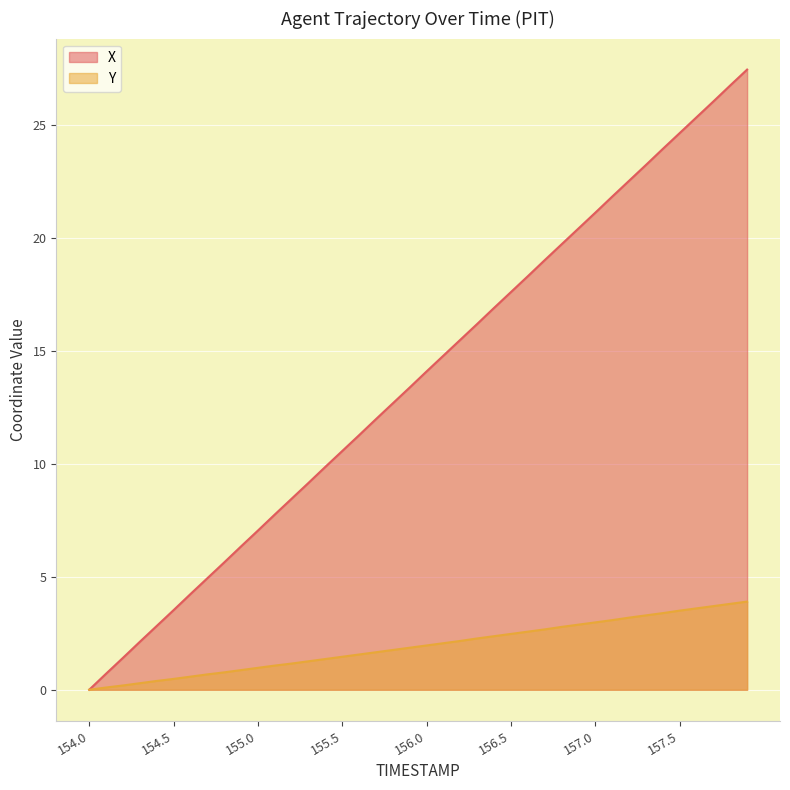

Reading left to right, what are all the values shown in this chart?

X: 0.0	0.7	1.4	2.1	2.8	3.5	4.2	4.9	5.6	6.3	7.0	7.8	8.4	9.1	9.9	10.6	11.3	12.0	12.7	13.4	14.1	14.8	15.5	16.2	16.9	17.6	18.3	19.0	19.7	20.4	21.1	21.8	22.5	23.2	23.9	24.6	25.3	26.0	26.7	27.4
Y: 0.0	0.1	0.2	0.3	0.4	0.5	0.6	0.7	0.8	0.9	1.0	1.1	1.2	1.3	1.4	1.5	1.6	1.7	1.8	1.9	2.0	2.1	2.2	2.3	2.4	2.5	2.6	2.7	2.8	2.9	3.0	3.1	3.2	3.3	3.4	3.5	3.6	3.7	3.8	3.9